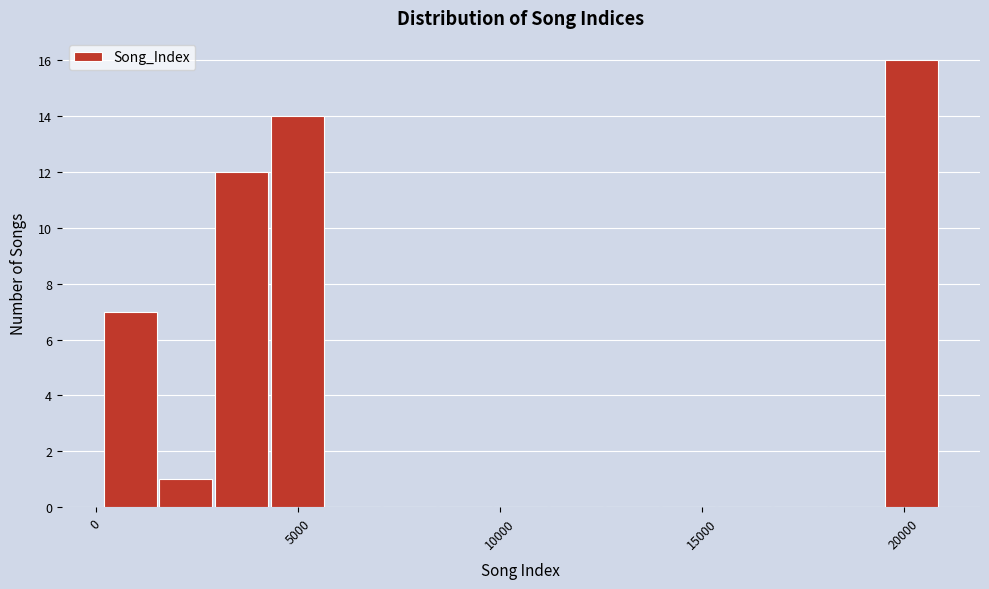

Read against the x-axis, roughly where is the centre of the tallest bar?

20000